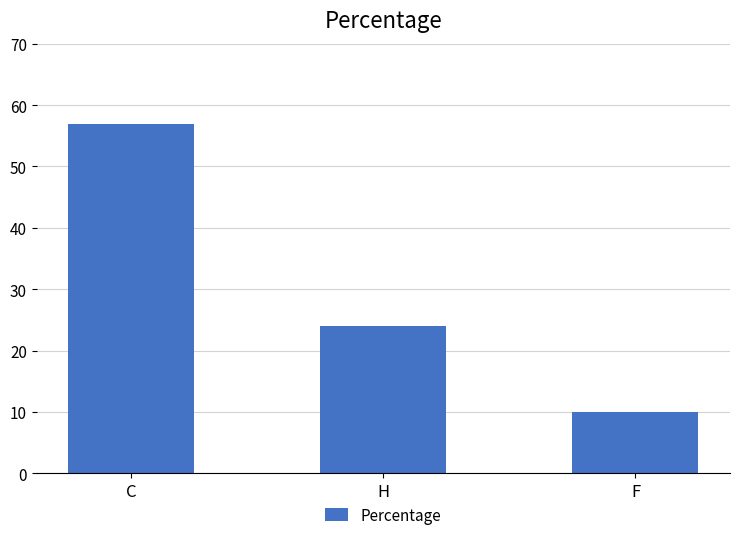

Are the bars horizontal?

No